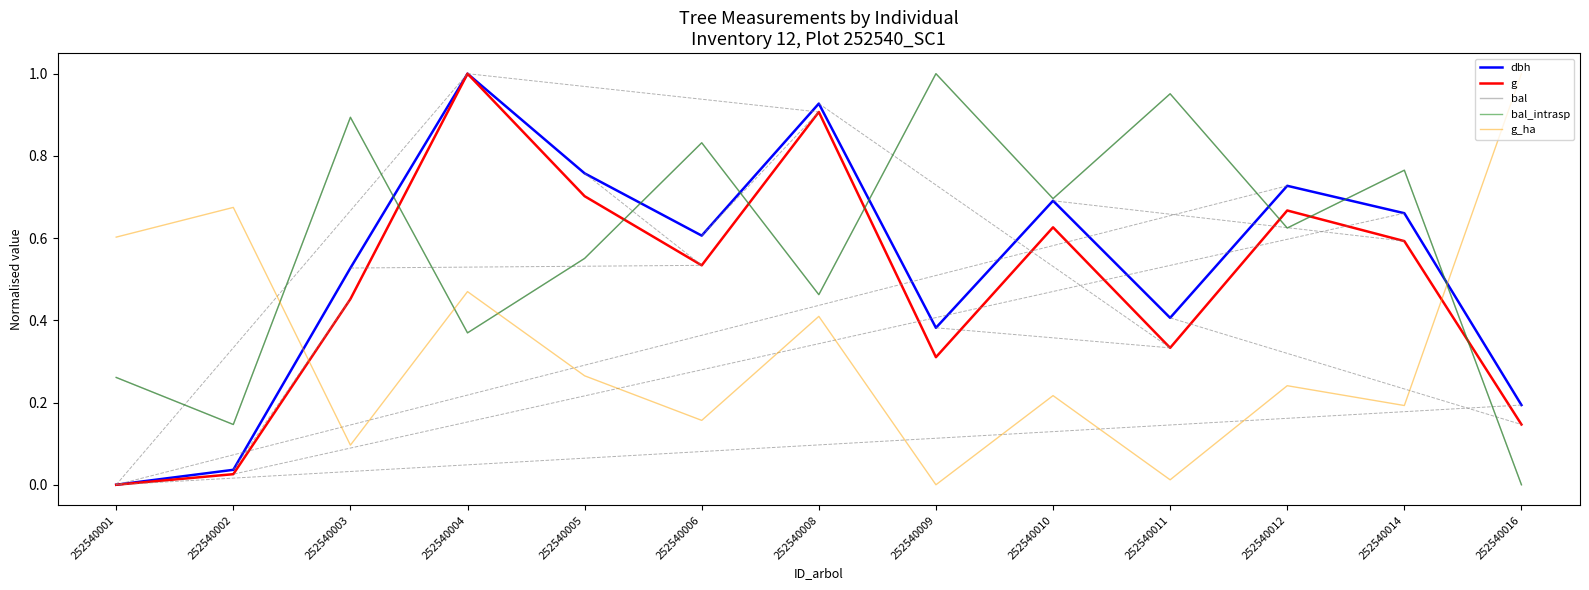

How many interior local peaks does the bal series have?

5